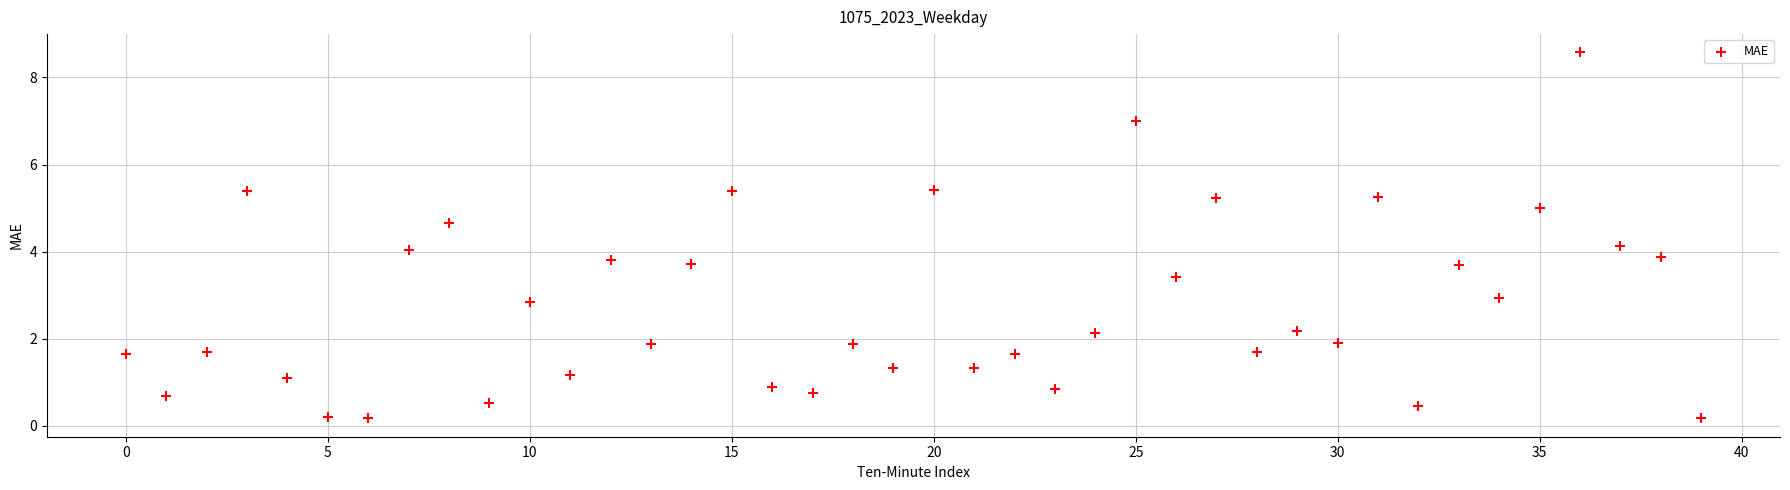

What is the range of Y values (max minus min)?

8.4